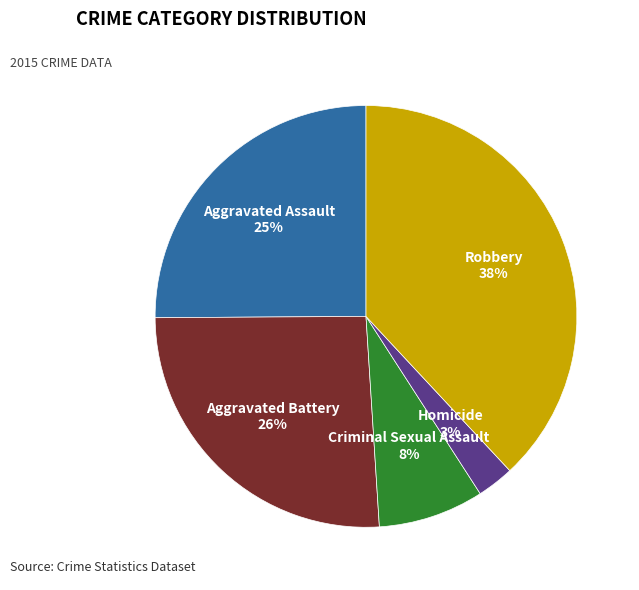

Count the number of slices in the pie.

5